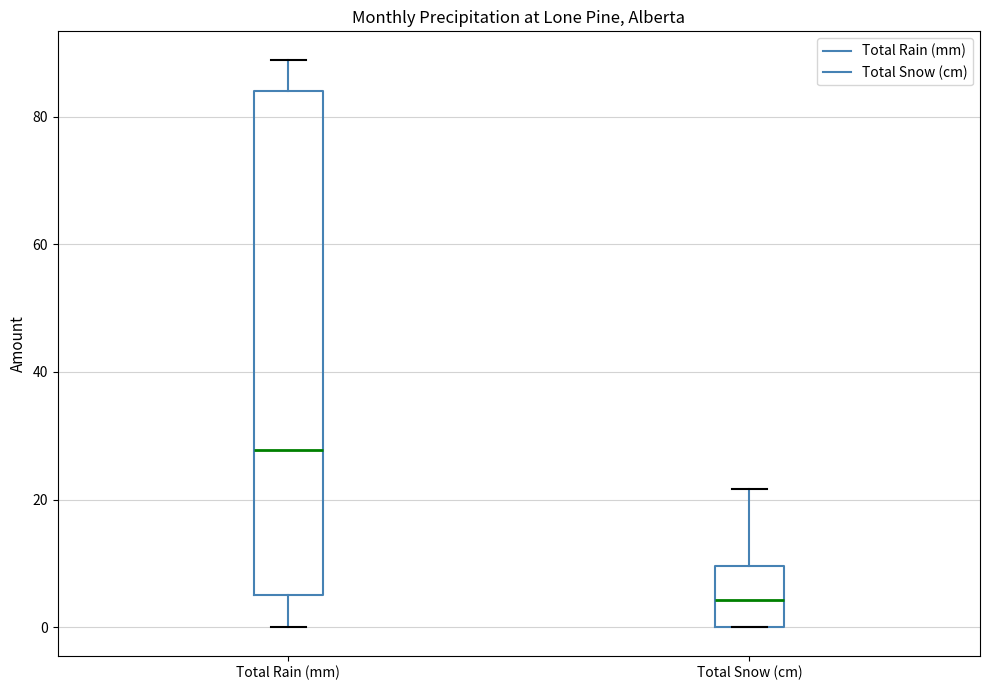

Which box is the tallest, from its lower edge to its upper edge?

Total Rain (mm)